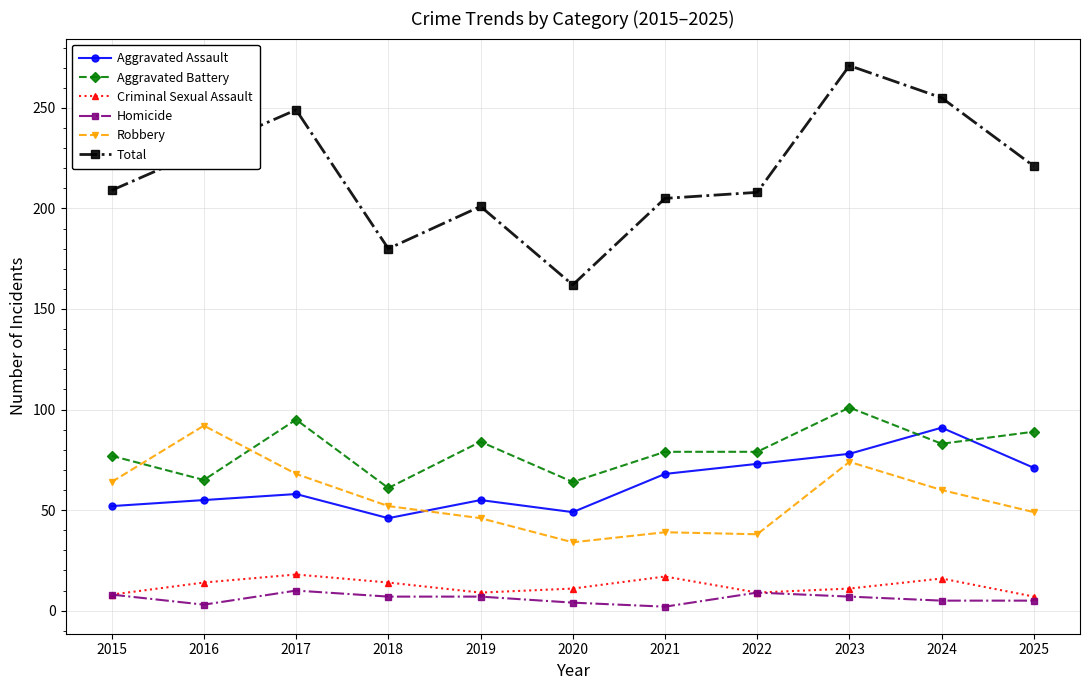

Where is Aggravated Assault nearest to the value 68?

2021